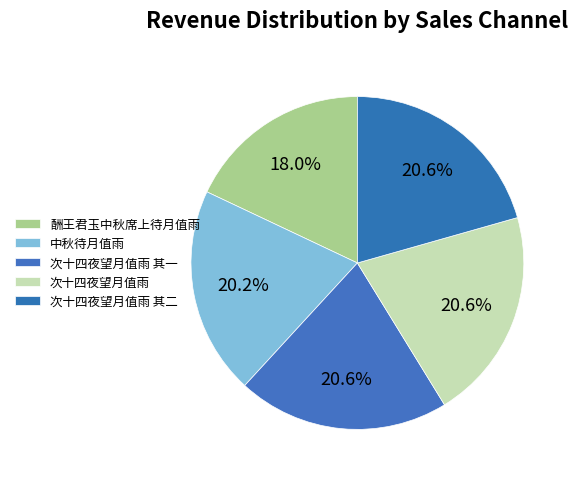

Which slice is the smallest?

酬王君玉中秋席上待月值雨